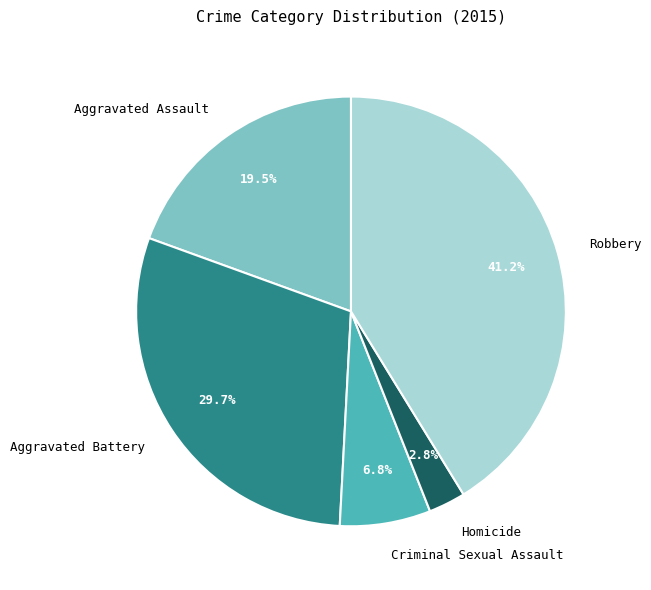

Does any single category account for the majority?

No